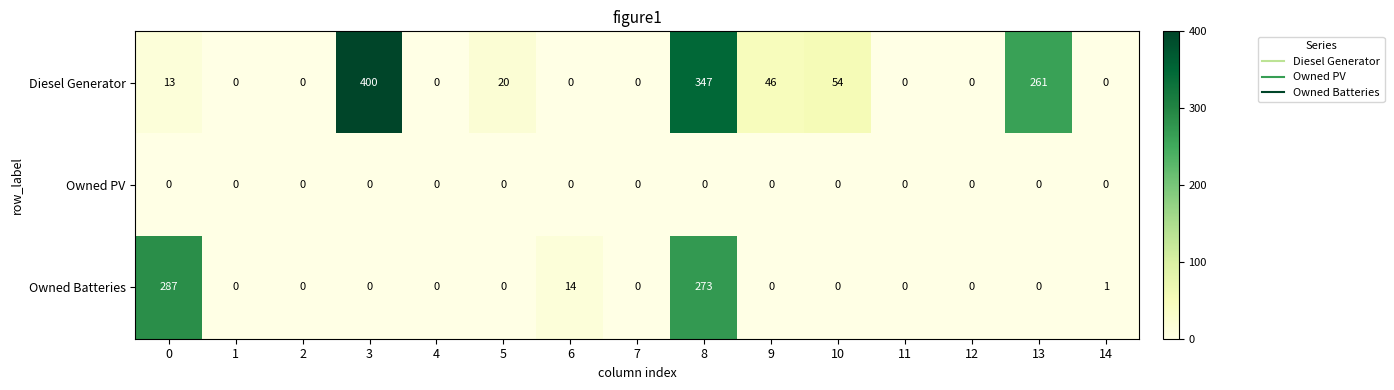

At which category is the sum across all series the highest?

8